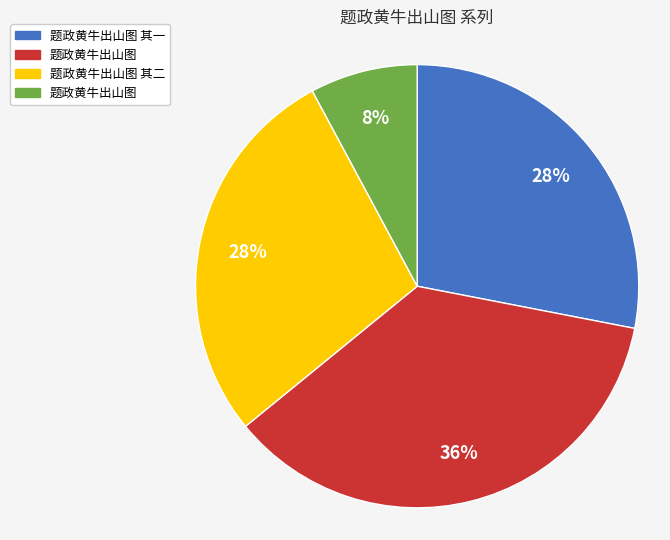

How many slices are in this pie chart?

4